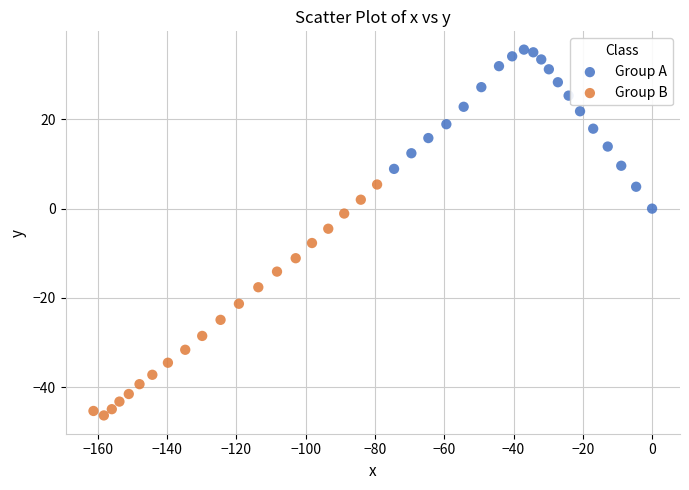

Which series has the largest Y range (max minus min)?

Group B